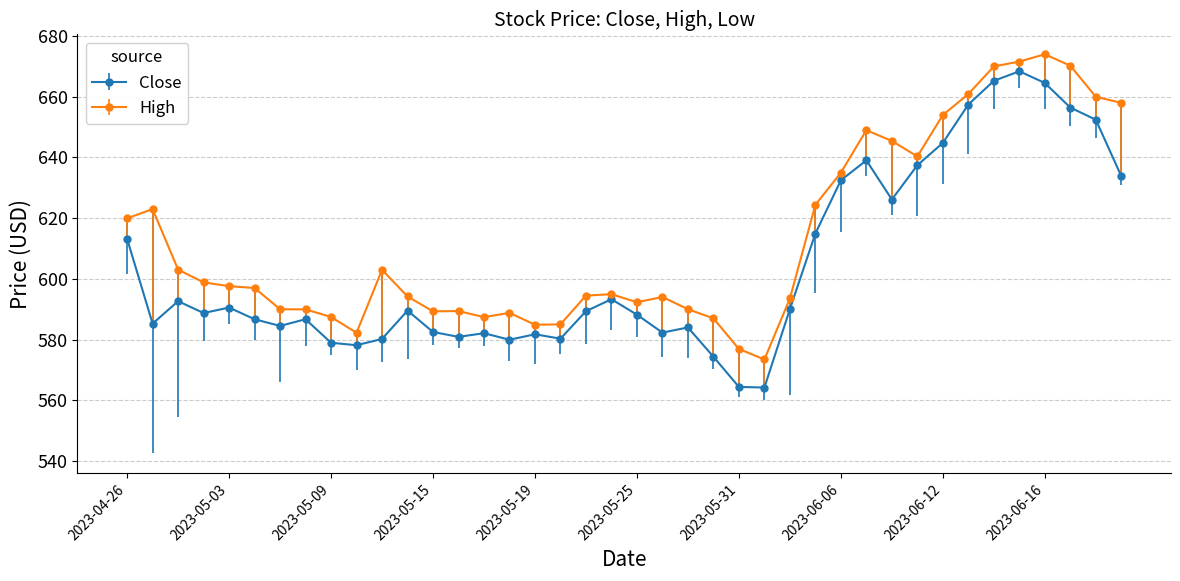

Does the chart display data point markers on the line(s)?

Yes